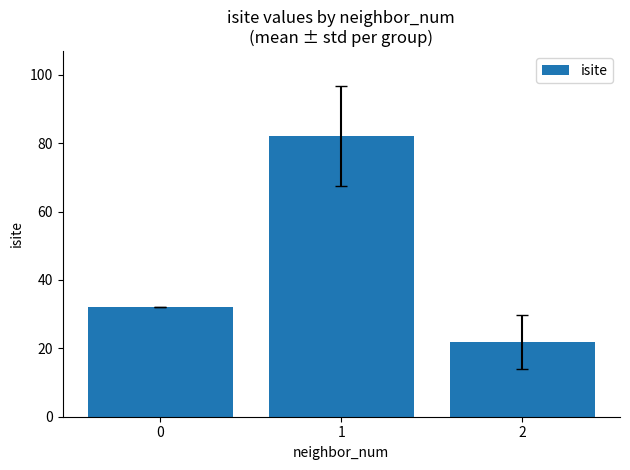

The value at 1 is 82.2. True or false?

True